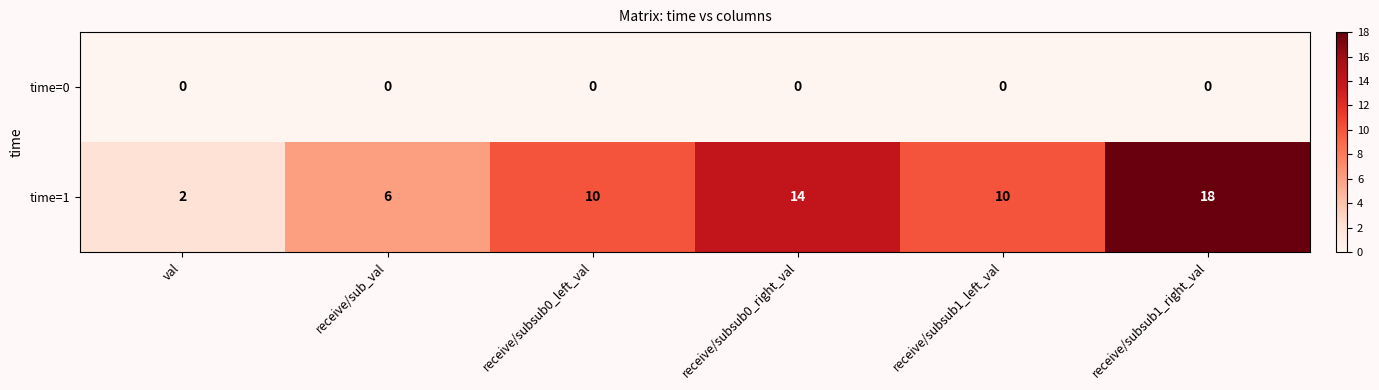

True or false: time=0 has a value of 0 at receive/subsub1_right_val.

True